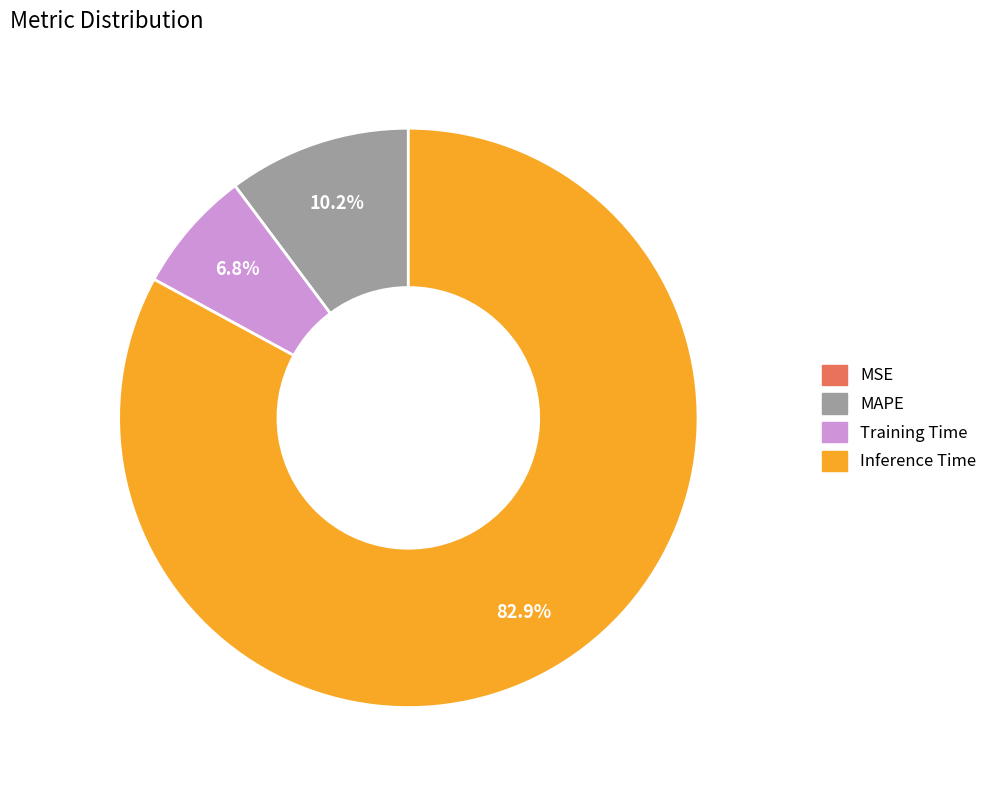

Which category accounts for the majority?

Inference Time